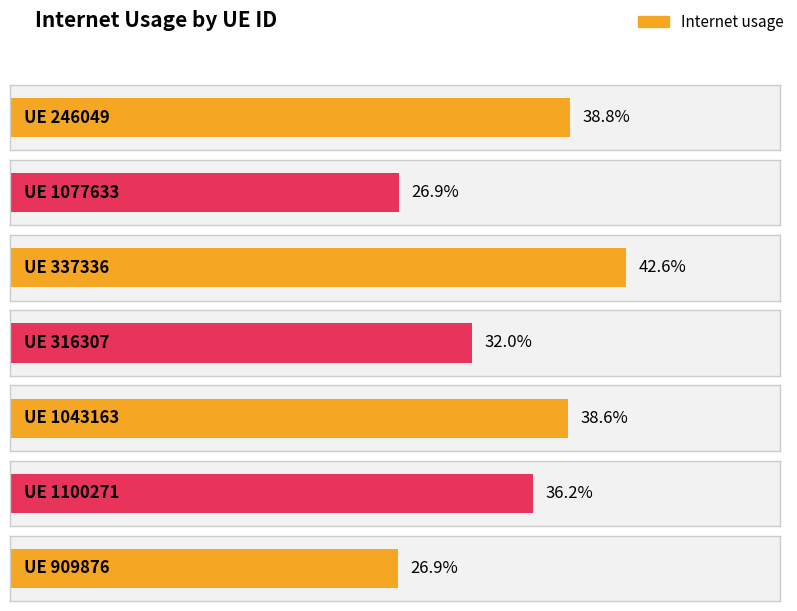

How many series are shown in this chart?

1